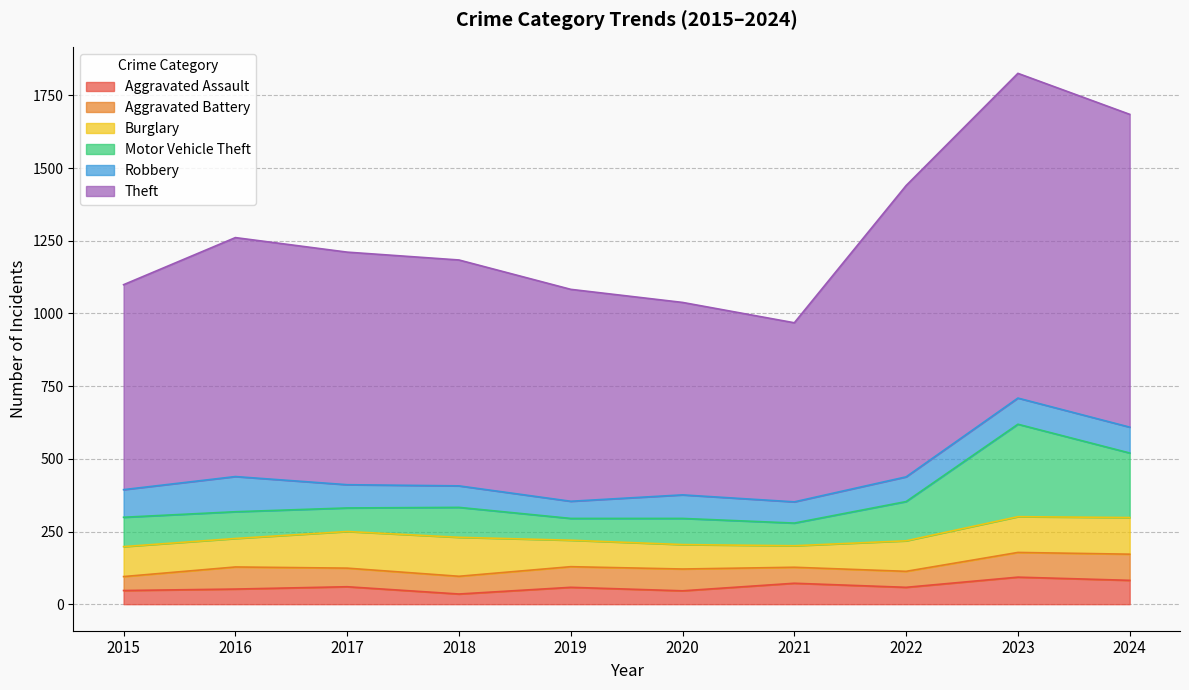

True or false: Aggravated Assault and Motor Vehicle Theft intersect in this chart.

False